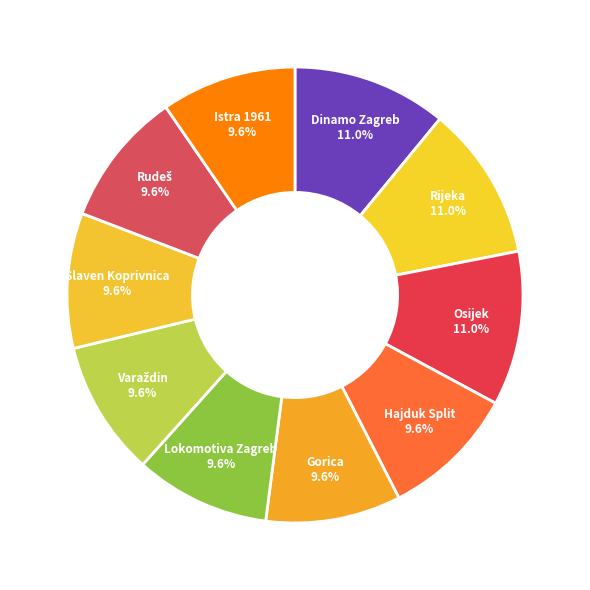

To the nearest percent, what is the difference between the largest and smallest slice percentages?

1%